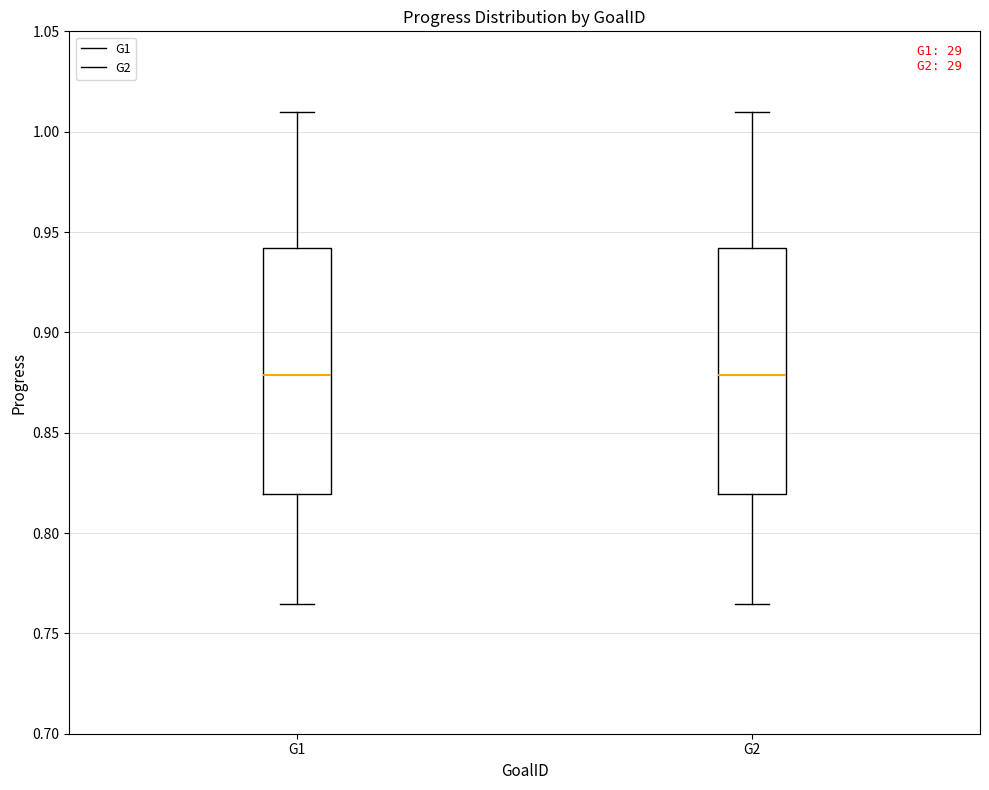

Where does the lower whisker of the box for G1 end on the y-axis? The values are not printed on the chart, so give them approximately, as read against the axis.

0.765